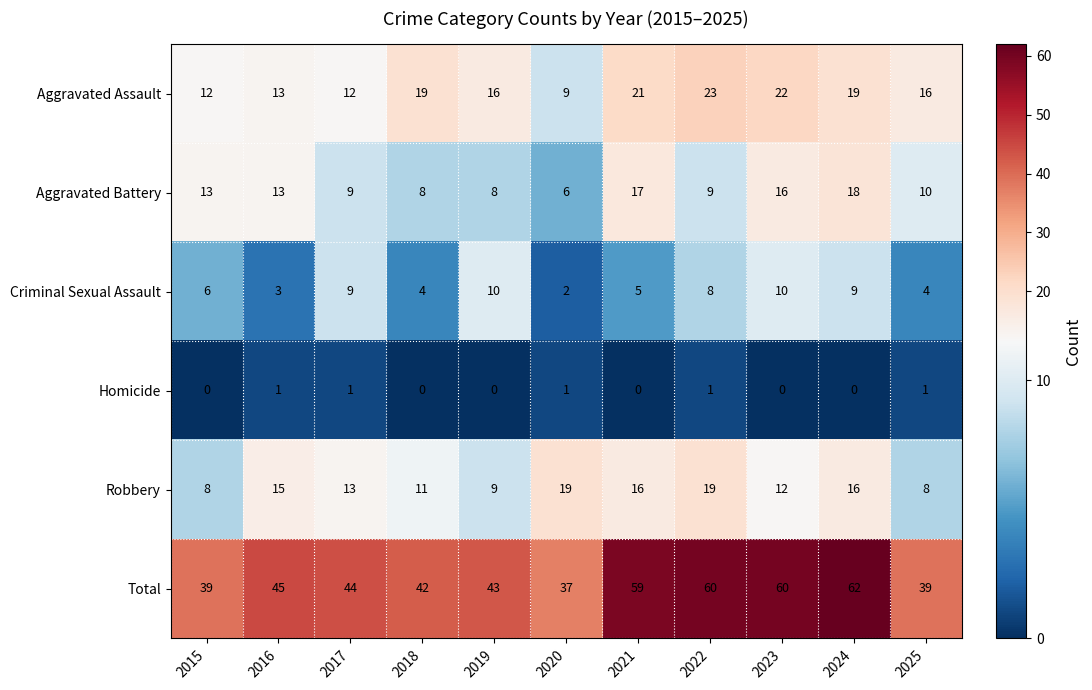

At which category does the chart reach its peak across all series?

2024